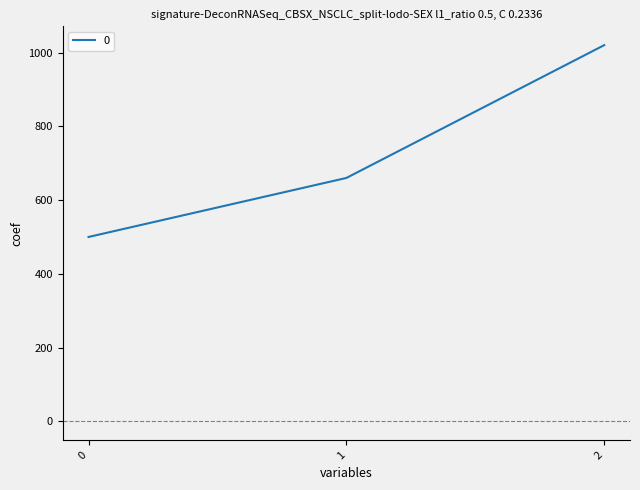

True or false: the data shows 141 at 0.

False